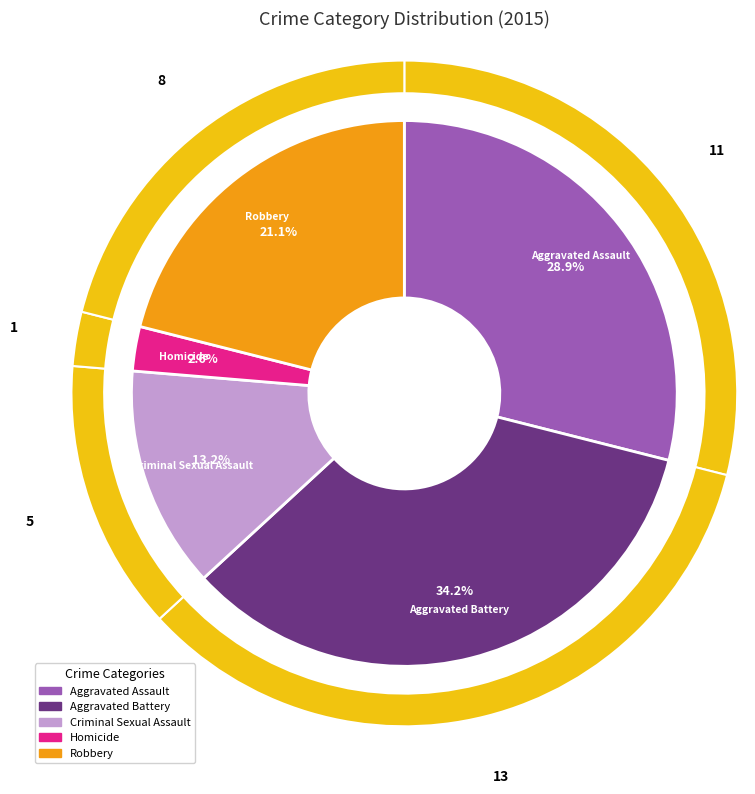

Does Robbery represent more than half of the total?

No